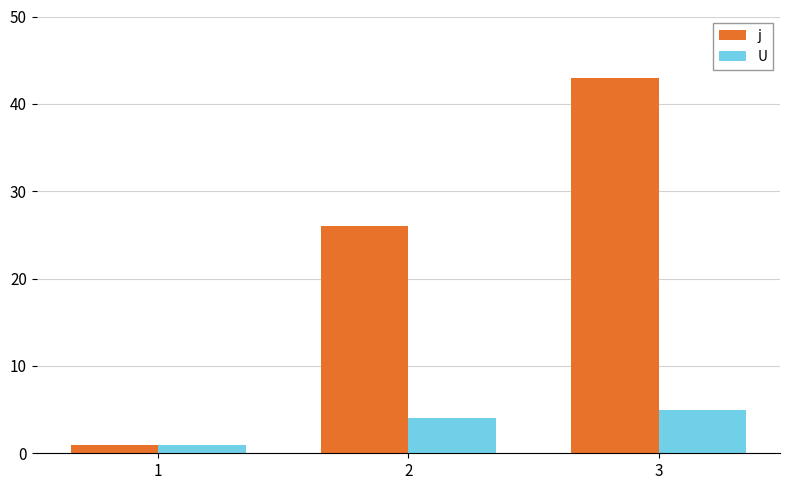

What is the sum of the j values at 3 and 2?

69